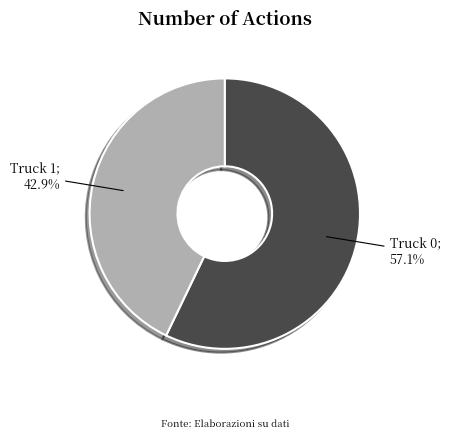

Is there any slice that represents more than half of the pie?

Yes